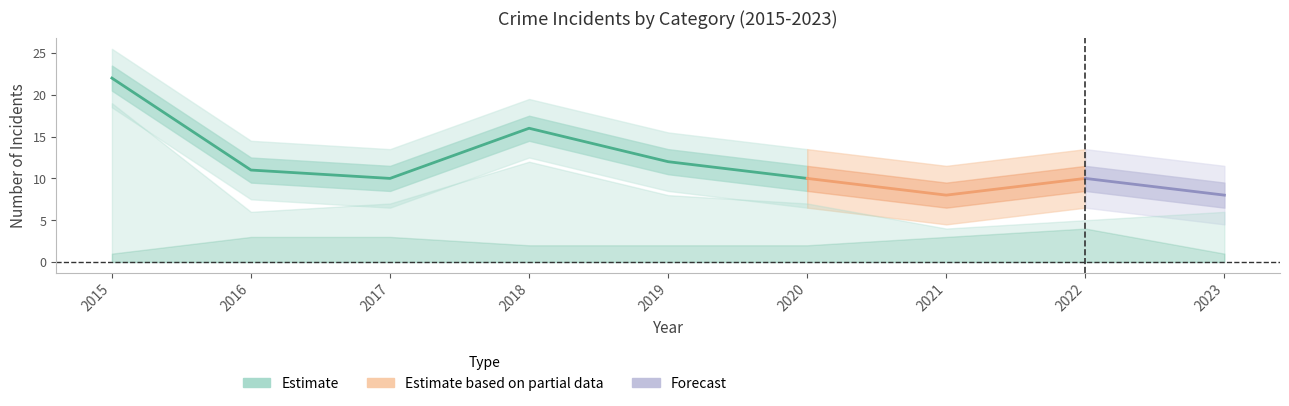

What is the difference between the highest and lowest values at 2019?

10